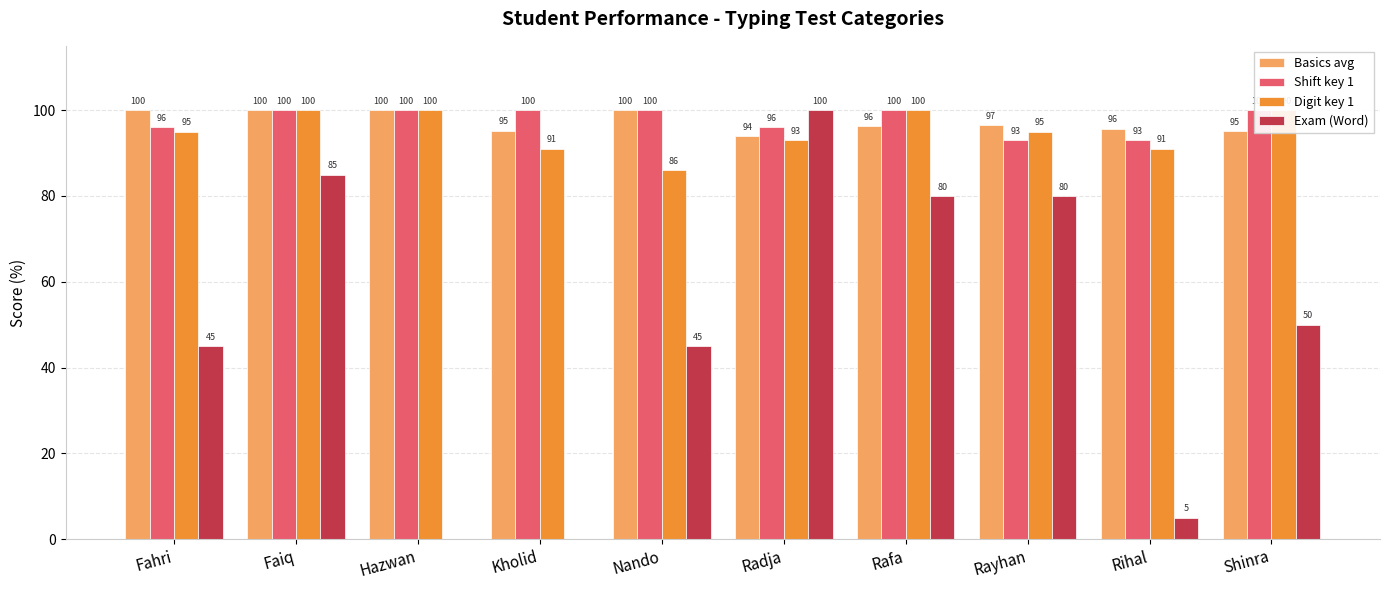

The value of Digit key 1 at Rihal is 134.8. True or false?

False